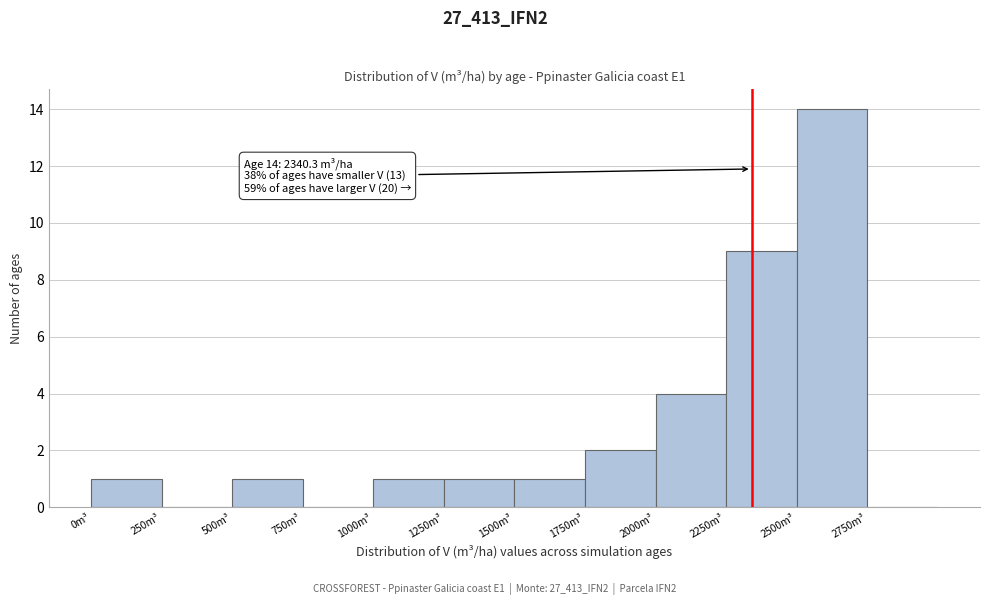

Over which range of the x-axis is the bar tallest?

2500 to 2750